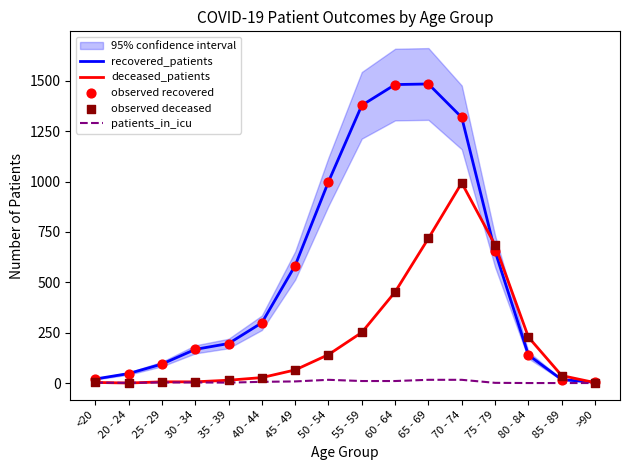

What are all the series names shown in the legend?

recovered_patients, deceased_patients, patients_in_icu, observed recovered, observed deceased